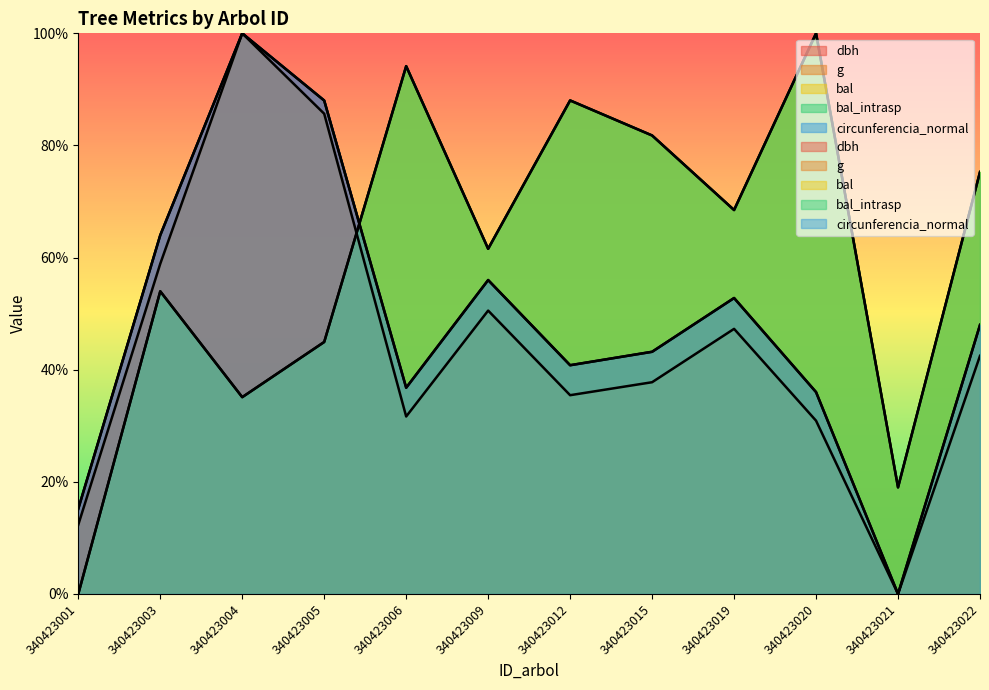

What is the sum of the g values at 340423021 and 340423003?

58.9